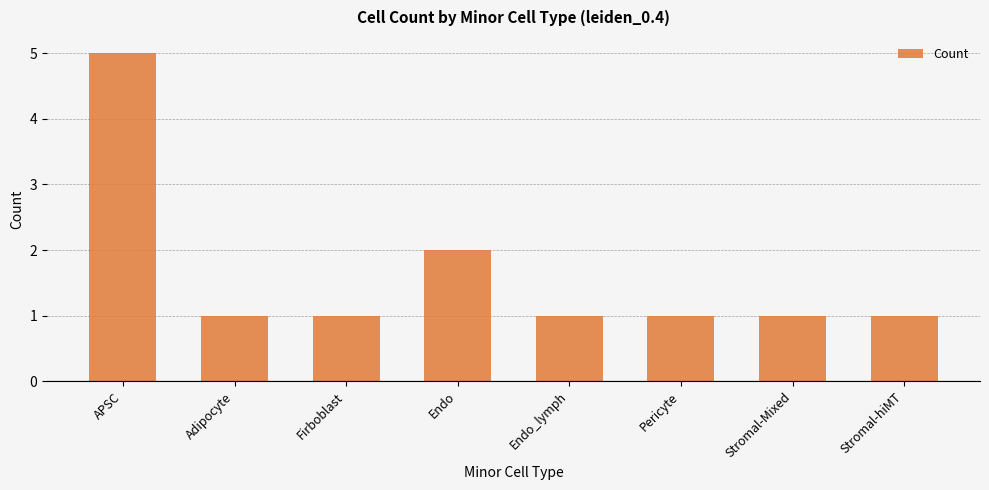

Does the chart contain any negative values?

No